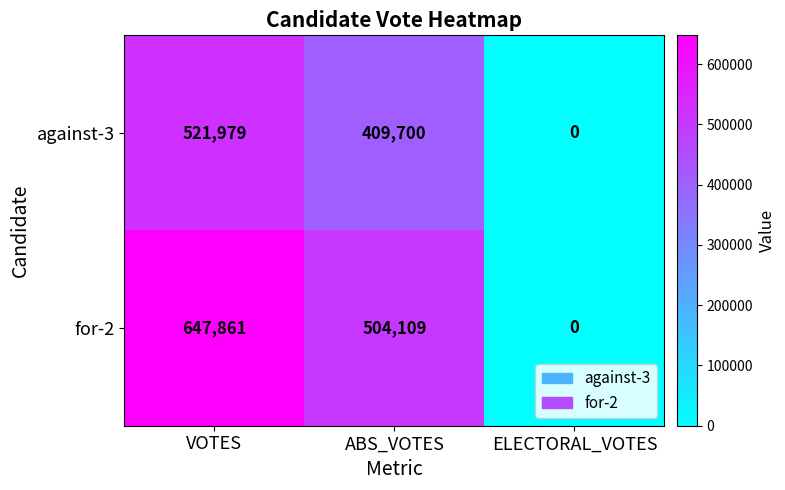

Where is for-2 nearest to the value 323930?

ABS_VOTES